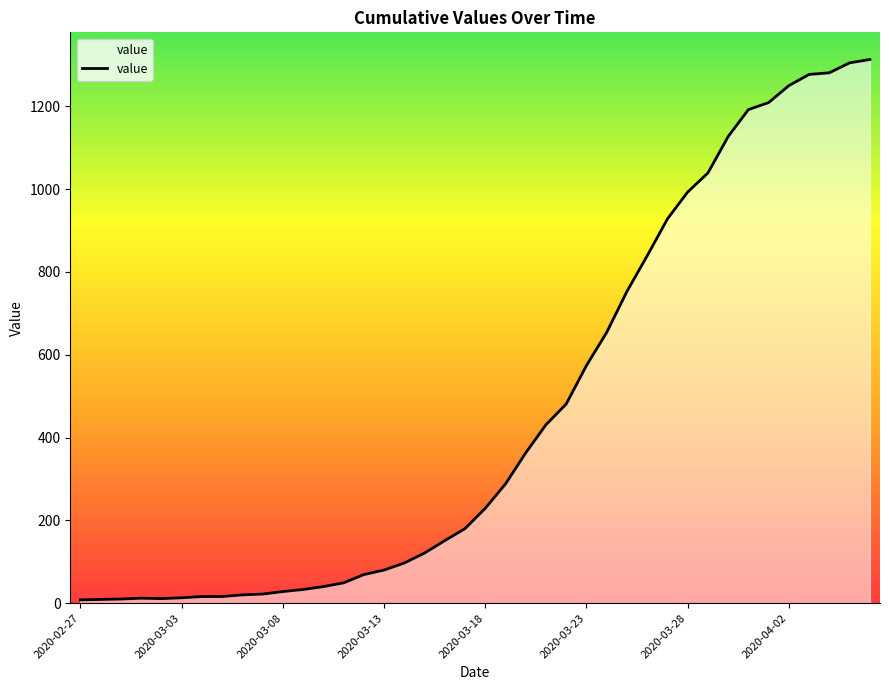

What is the difference between the maximum and minimum values?

1305